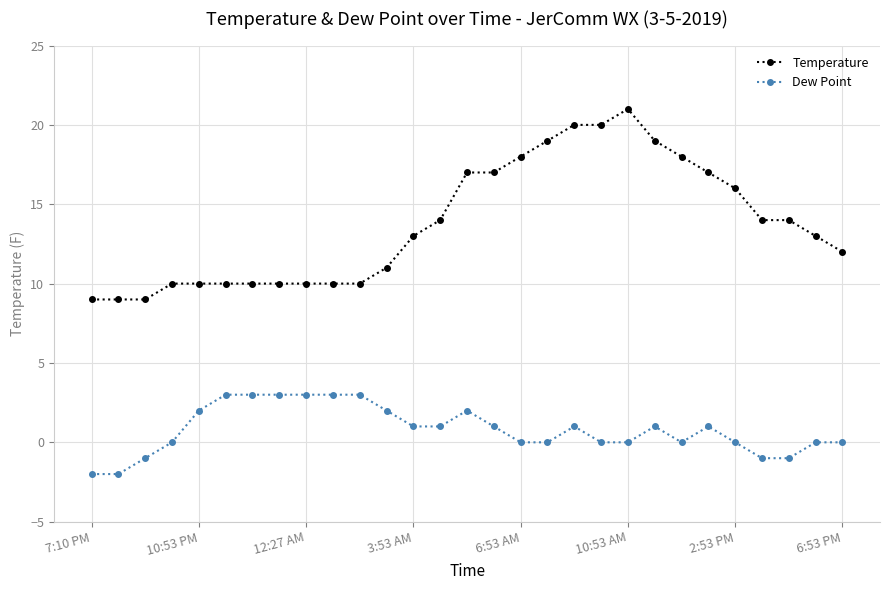

Reading left to right, extract all data points from this chart.

Temperature: 9	9	9	10	10	10	10	10	10	10	10	11	13	14	17	17	18	19	20	20	21	19	18	17	16	14	14	13	12
Dew Point: -2	-2	-1	0	2	3	3	3	3	3	3	2	1	1	2	1	0	0	1	0	0	1	0	1	0	-1	-1	0	0